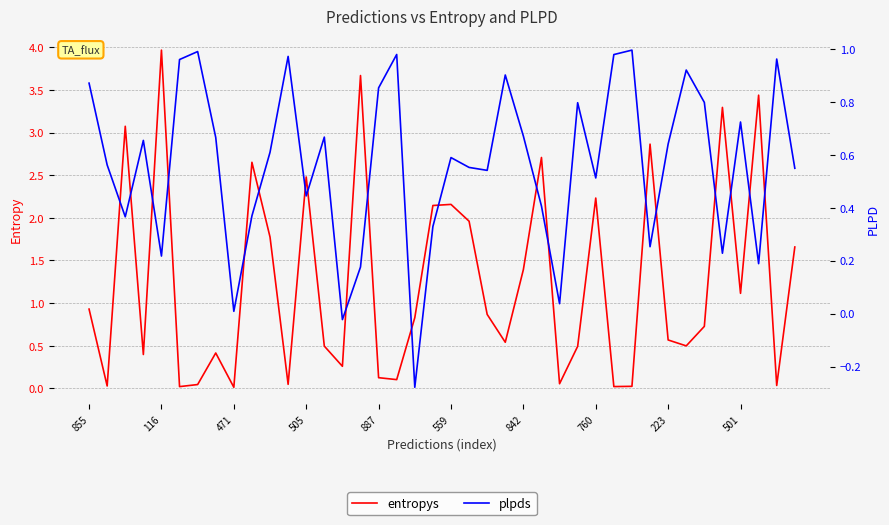

Which series changed the most between 25 and 34?

entropys